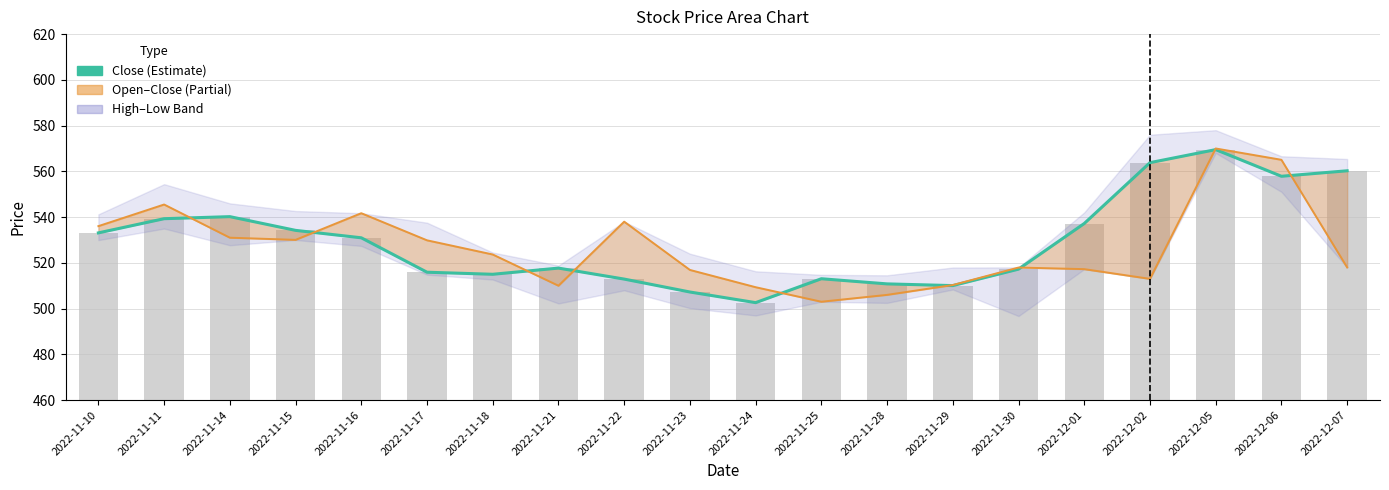

What is the sum of the close values at 2022-11-14 and 2022-11-22?

1053.1